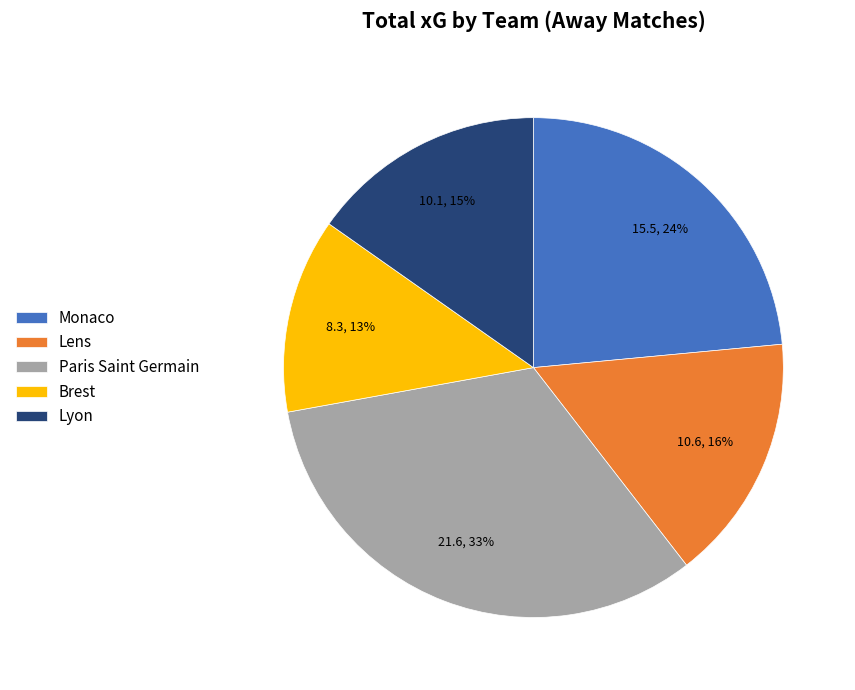

Is Brest the majority of the pie?

No